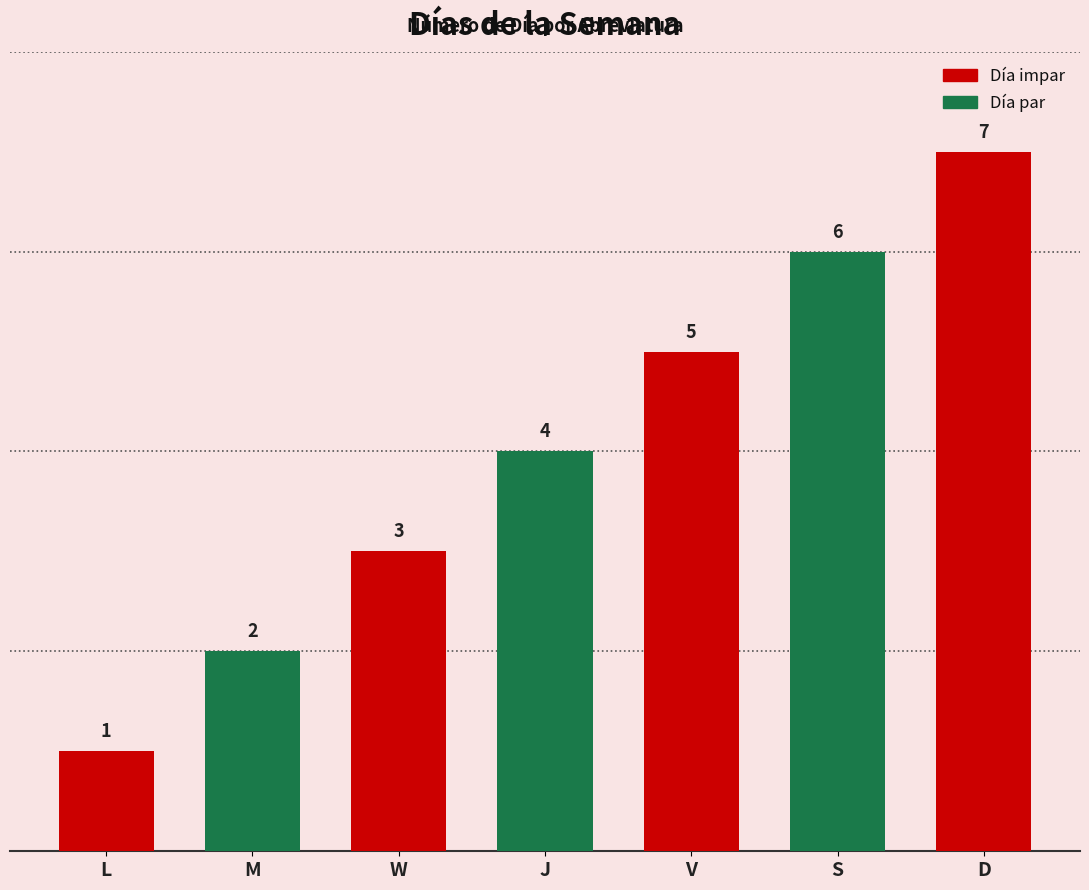

What is the ratio of the value at L to the value at V?

0.2